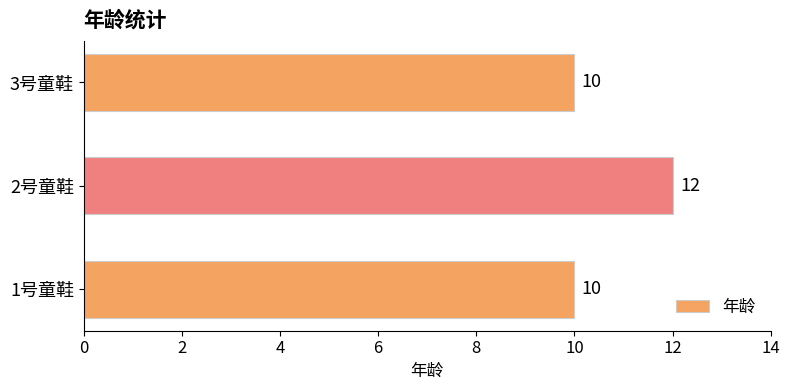

How many bars are there in total?

3